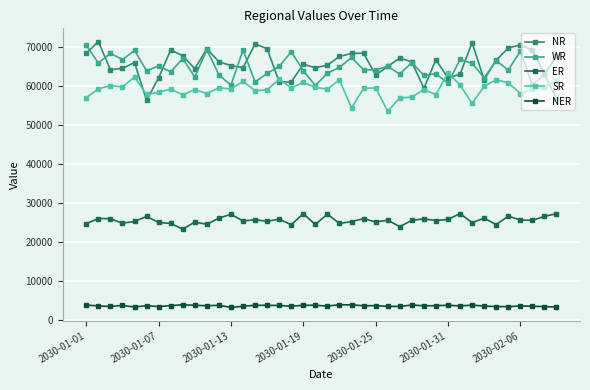

At how many categories does at least one series exceed 19602?

40